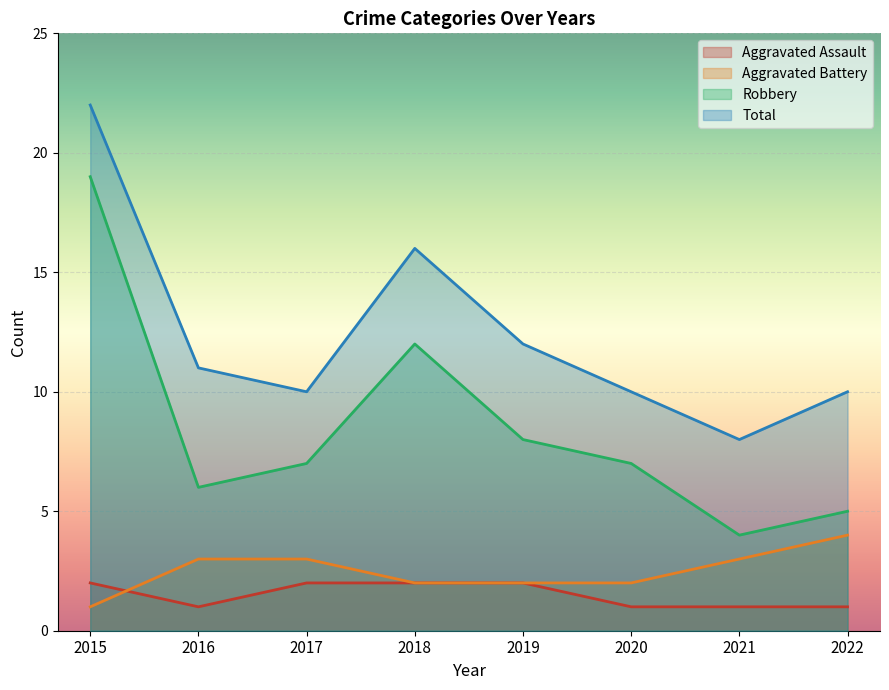

What is the value of the Total point at the 2nd from the left?

11